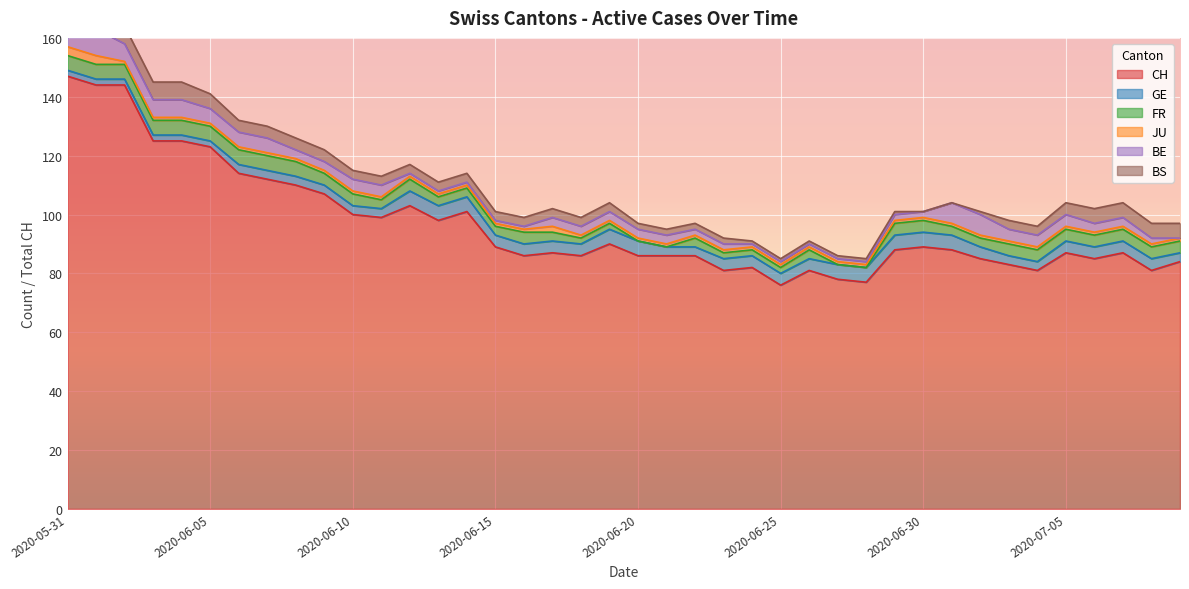

What is the label of the 7th point from the left?

2020-06-06